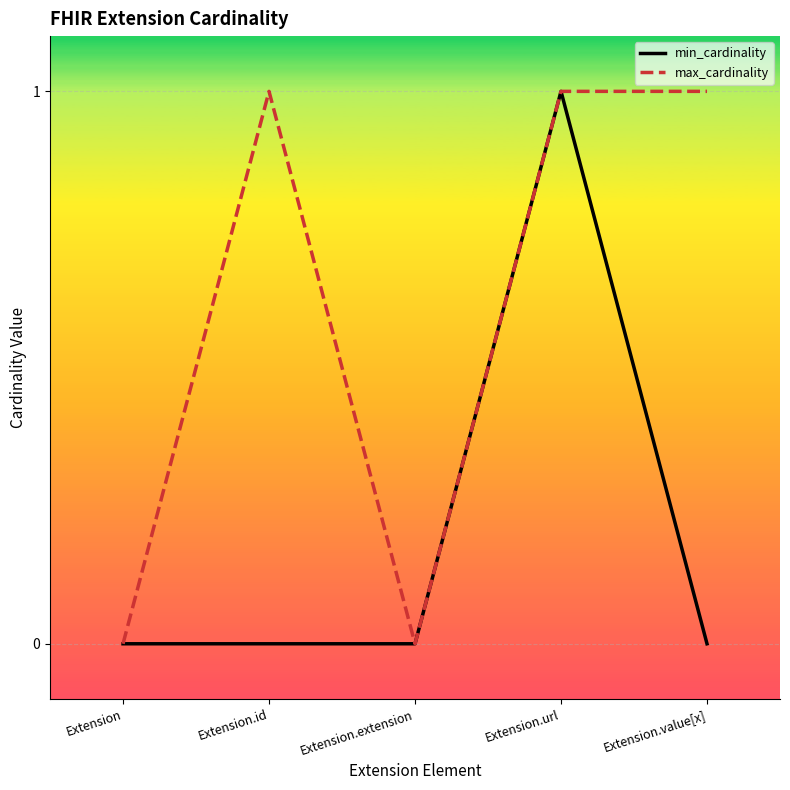

True or false: max_cardinality has a value of 0 at Extension.url.

False